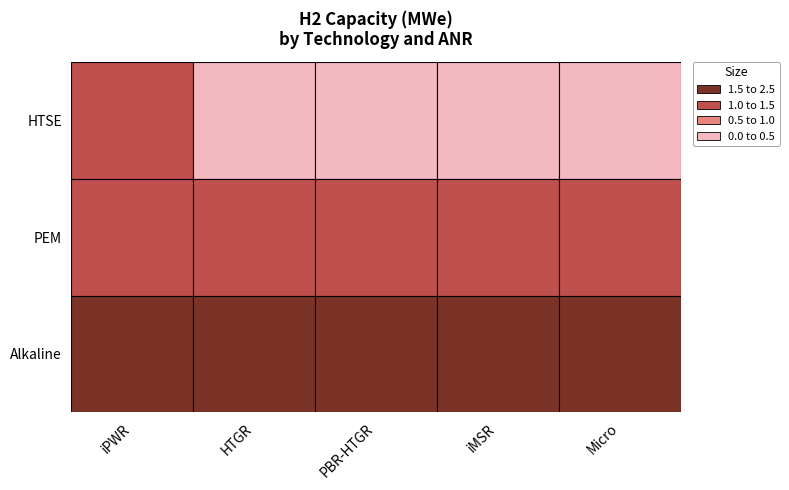

Rank the series at iPWR from lowest to highest value.

PEM, HTSE, Alkaline